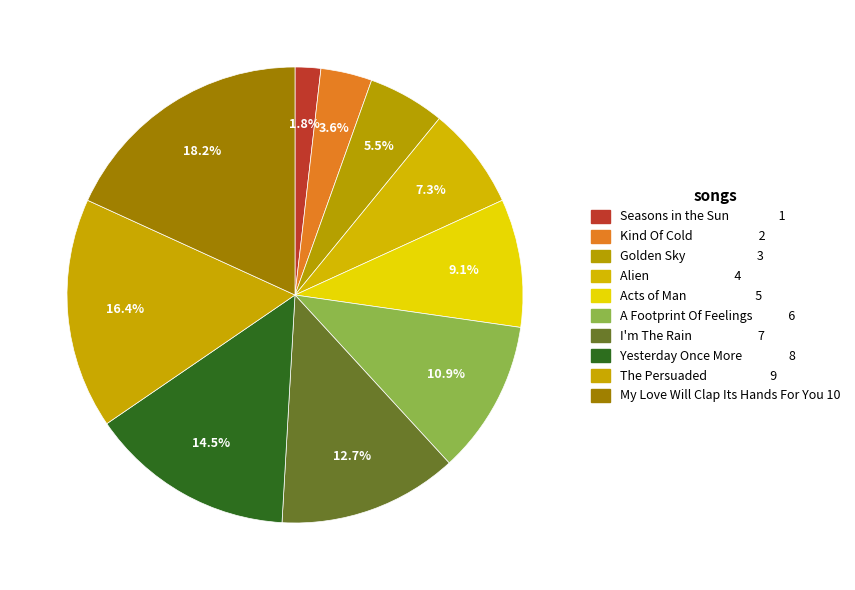

Is it true that A Footprint Of Feelings is 11% of the pie?

True